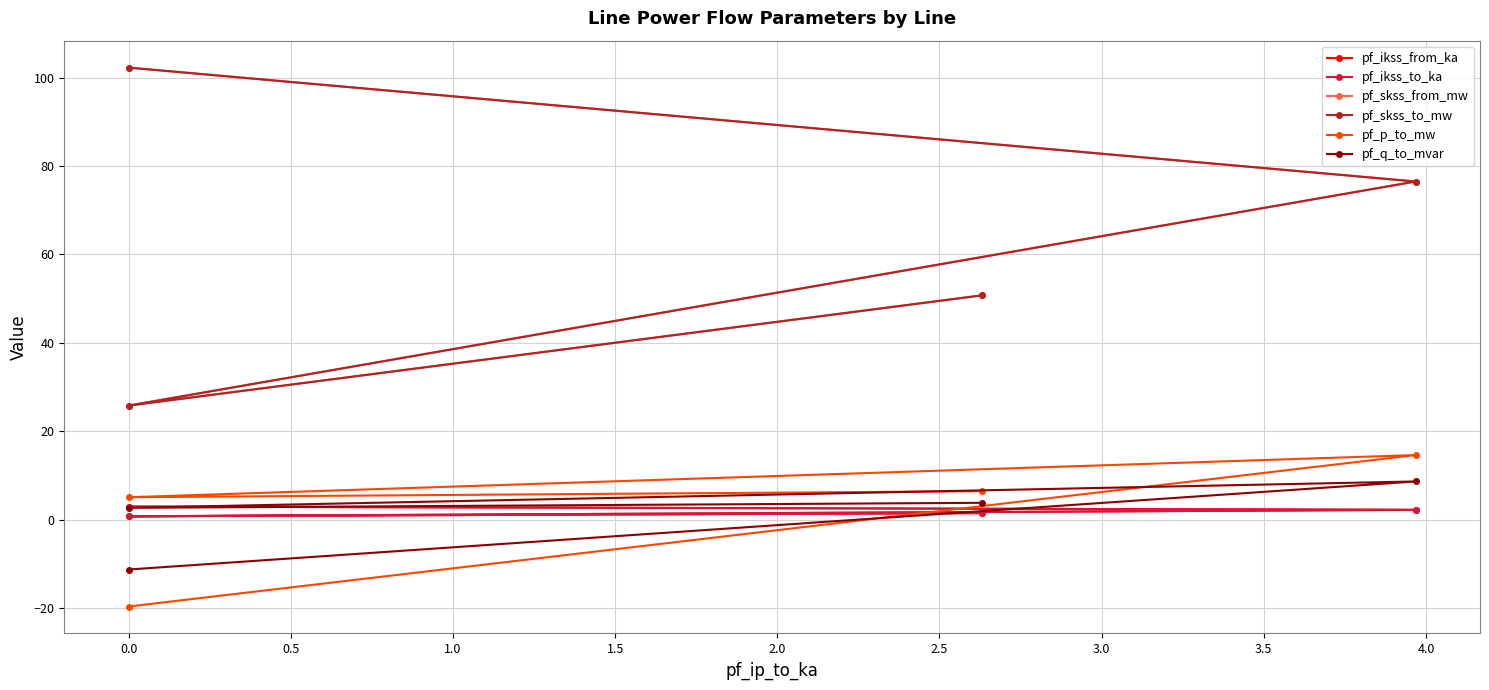

True or false: pf_skss_from_mw and pf_ikss_from_ka cross at least once.

False